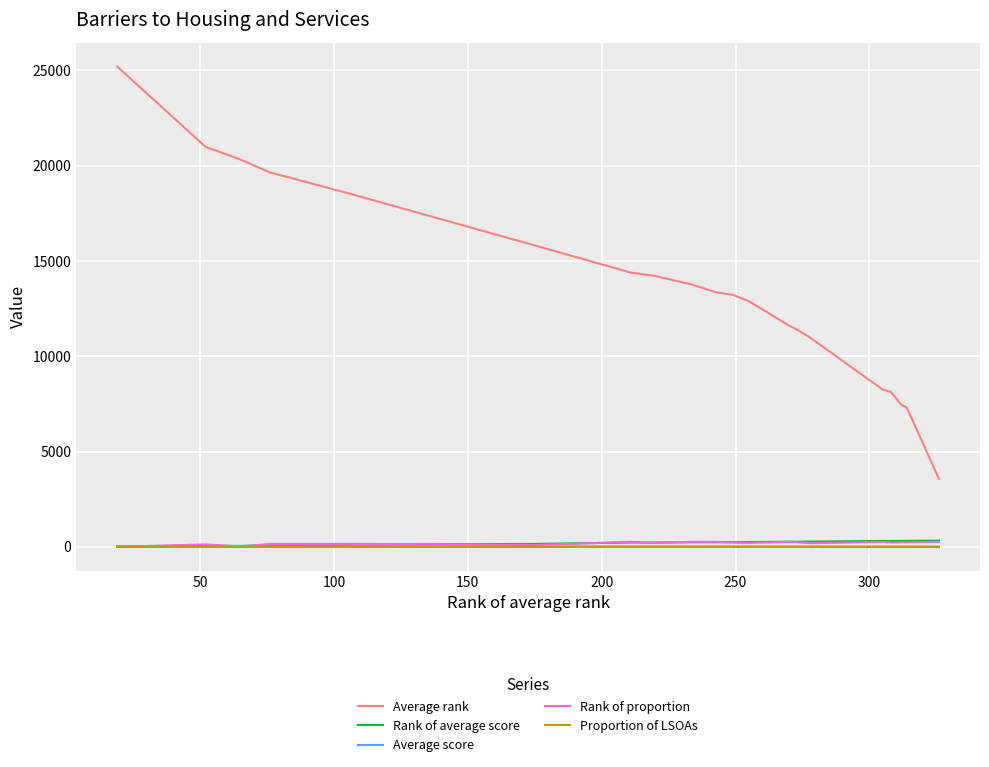

Which series has the largest total across all categories?

Average rank